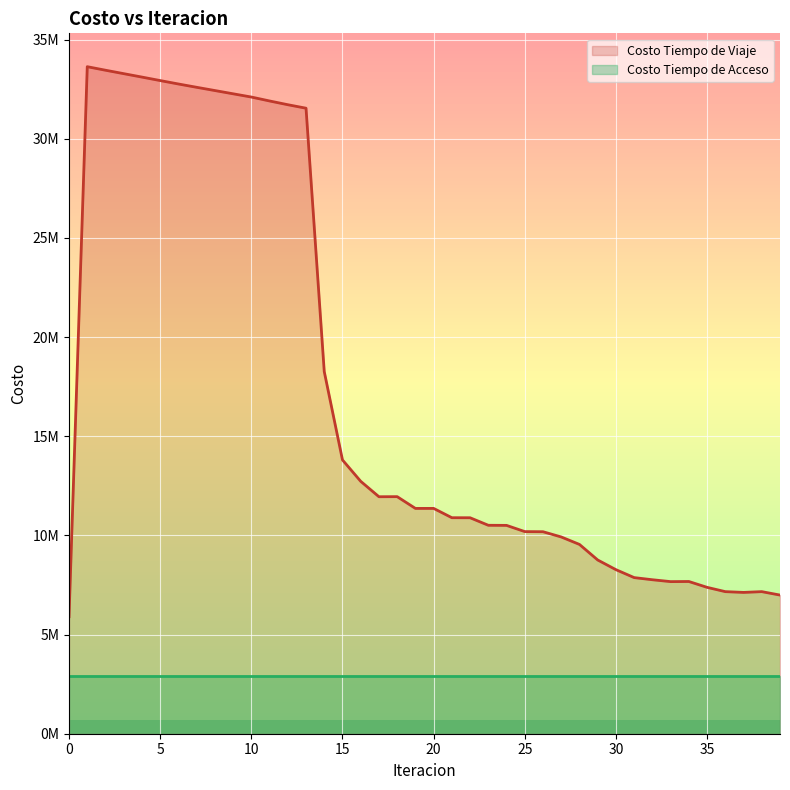

Where does the data first go above 11360882?

1